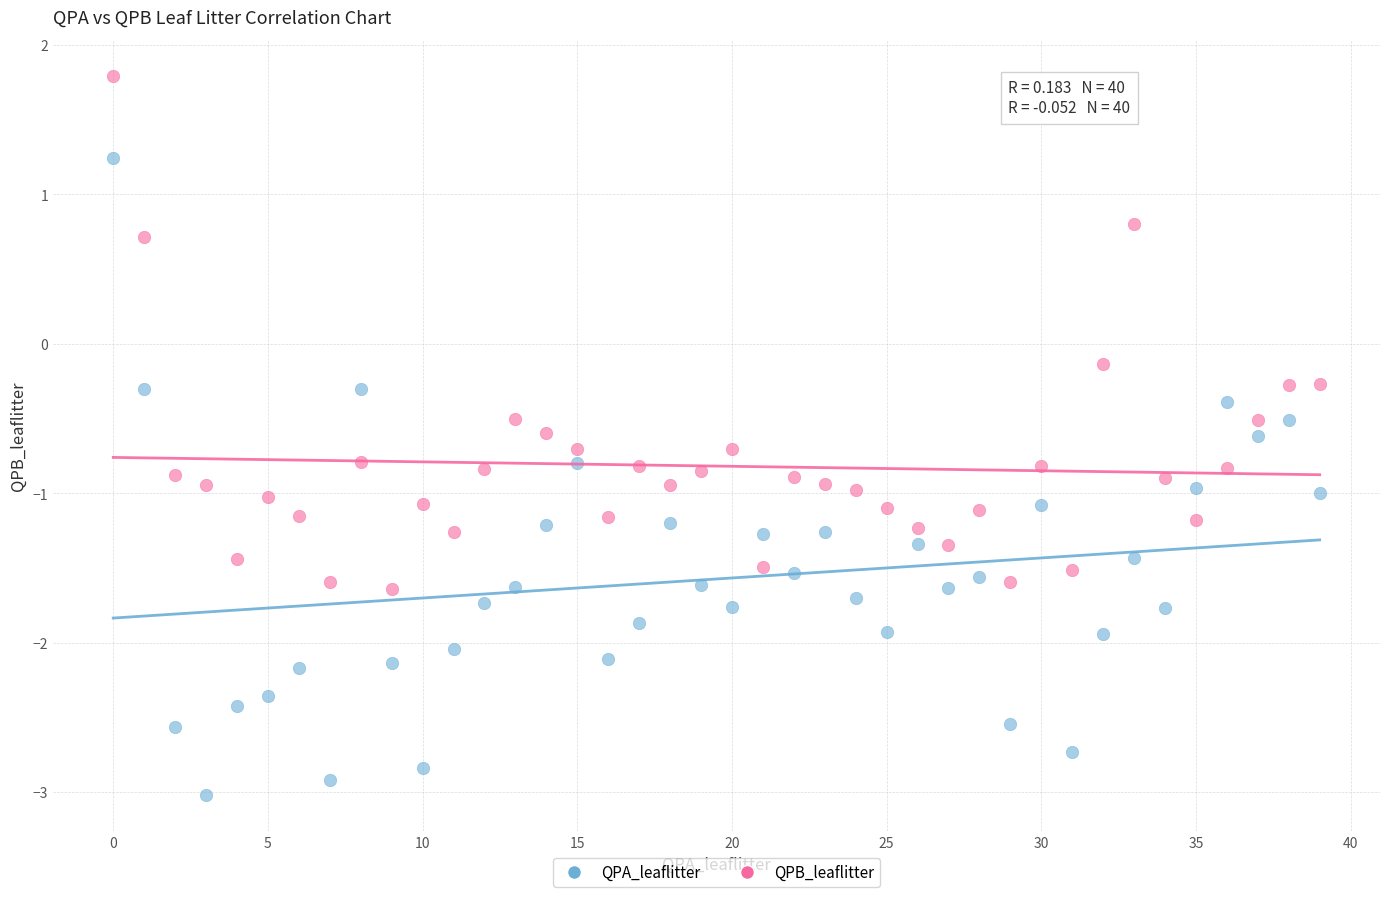

In the QPA_leaflitter series, what Y value is closest to 0?

-0.3